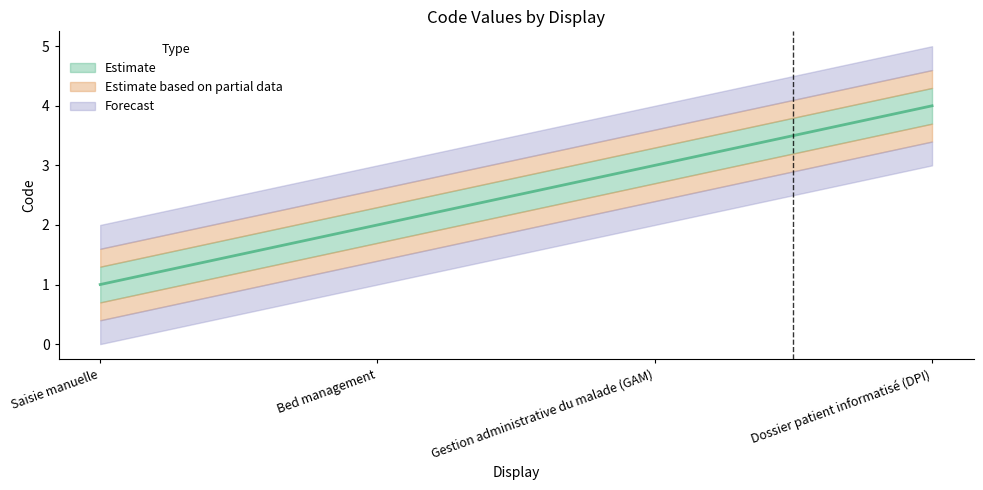

What is the sum of all values?

10